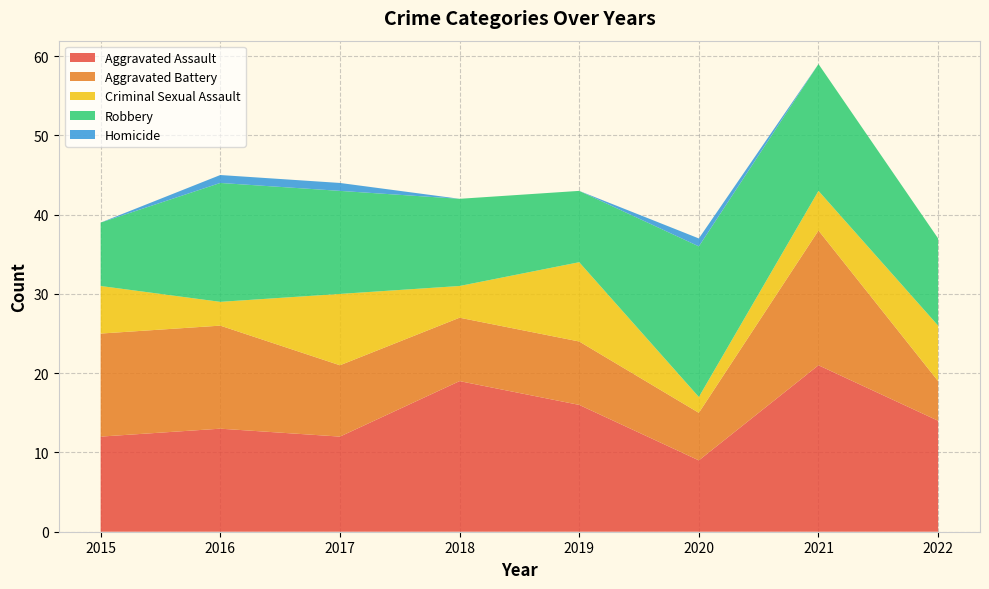

Reading left to right, what are all the values shown in this chart?

Aggravated Assault: 2015=12	2016=13	2017=12	2018=19	2019=16	2020=9	2021=21	2022=14
Aggravated Battery: 2015=13	2016=13	2017=9	2018=8	2019=8	2020=6	2021=17	2022=5
Criminal Sexual Assault: 2015=6	2016=3	2017=9	2018=4	2019=10	2020=2	2021=5	2022=7
Robbery: 2015=8	2016=15	2017=13	2018=11	2019=9	2020=19	2021=16	2022=11
Homicide: 2015=0	2016=1	2017=1	2018=0	2019=0	2020=1	2021=0	2022=0